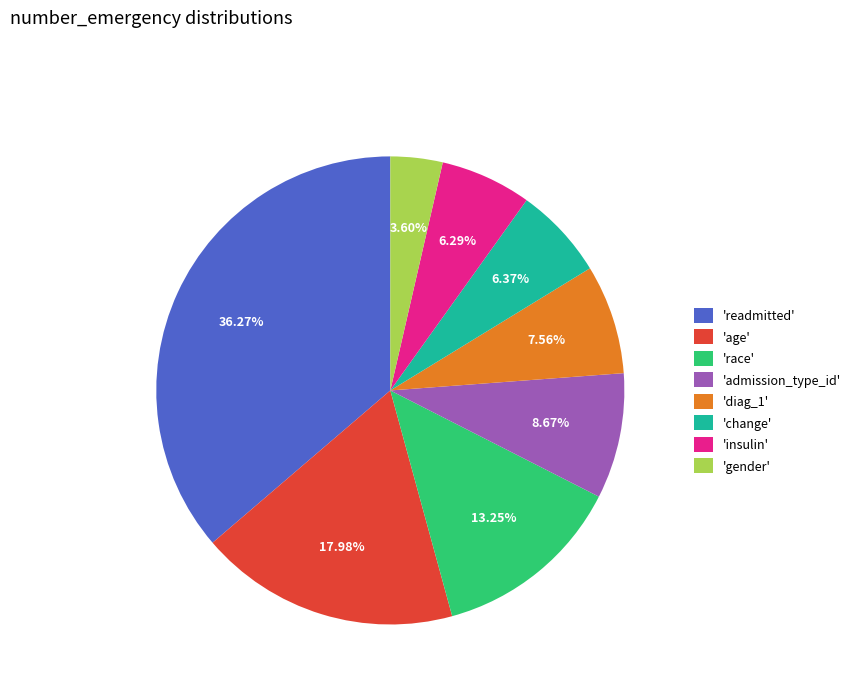

Count the number of slices in the pie.

8